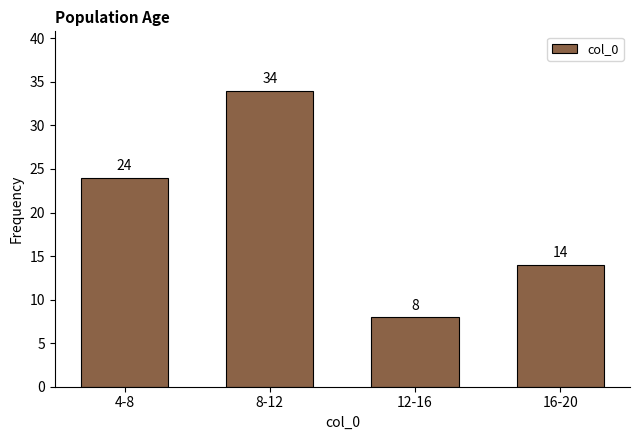

Reading left to right, list all the values displayed in this chart.

24	34	8	14